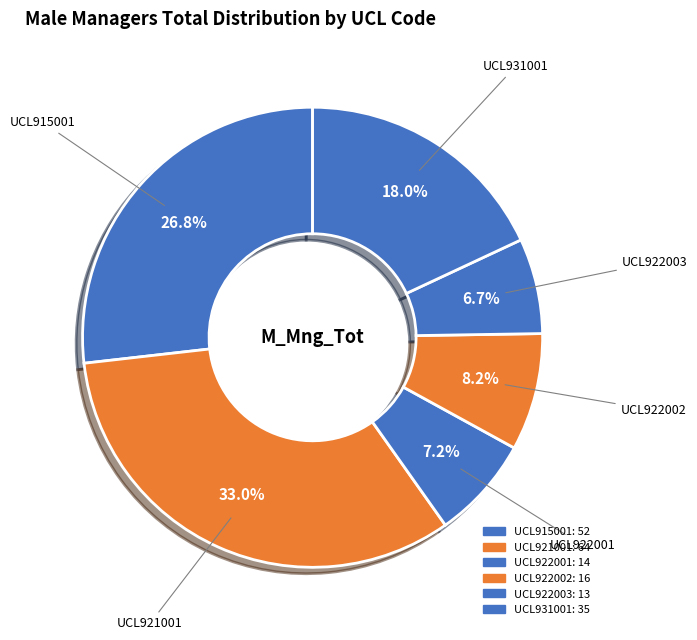

Which category has the smallest portion of the pie?

UCL922003